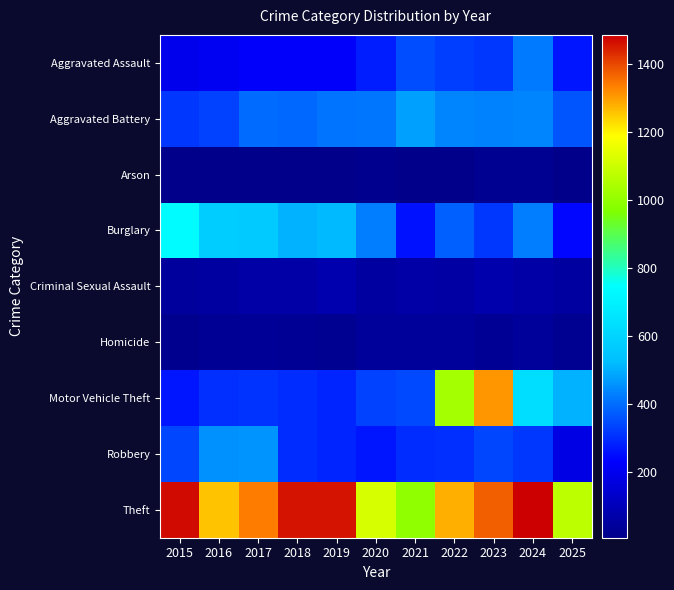

Which has a higher value, 2018 or 2020?

2020